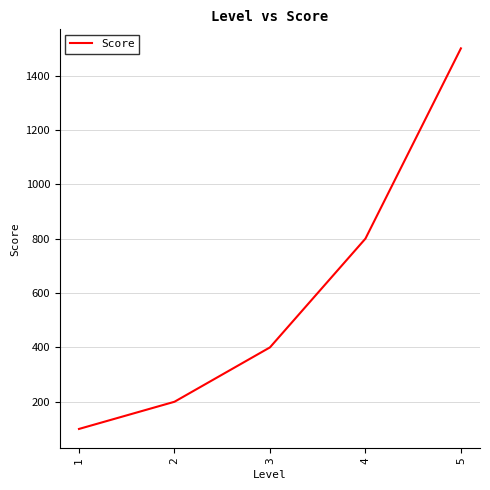

How many distinct data groups are displayed?

1